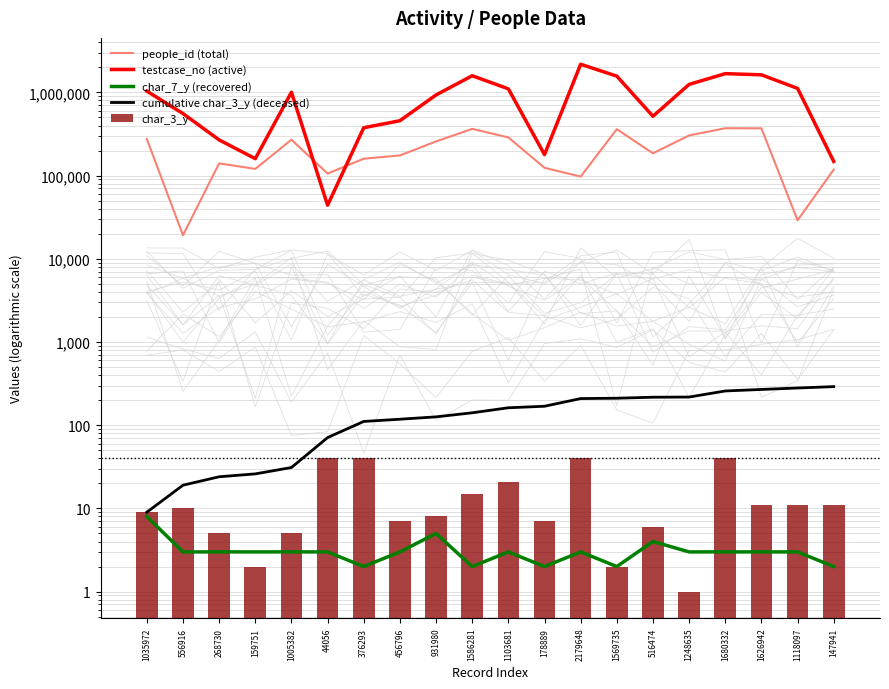

What is the maximum value shown in the chart?

2179649